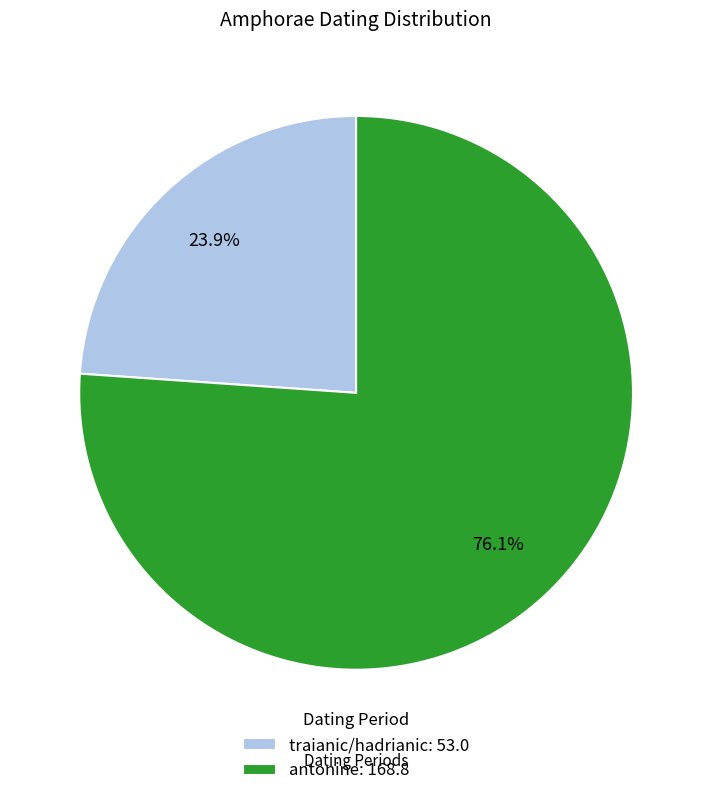

Which slice is the largest?

antonine